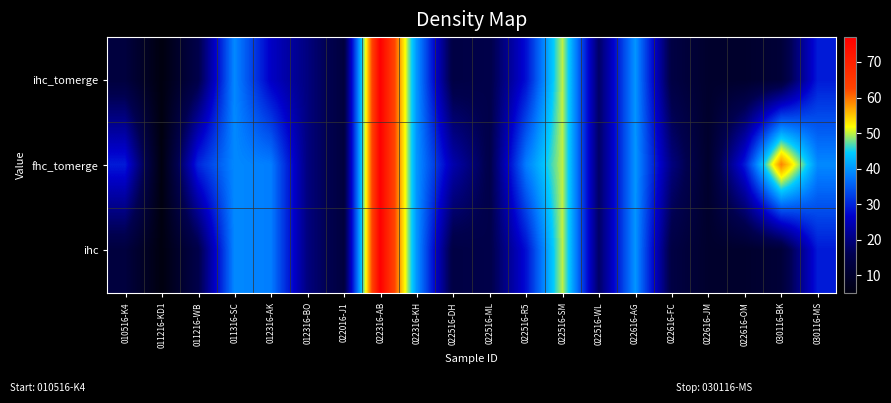

At 030116-MS, list the series in order from largest to smallest.

fhc_tomerge, ihc_tomerge, ihc